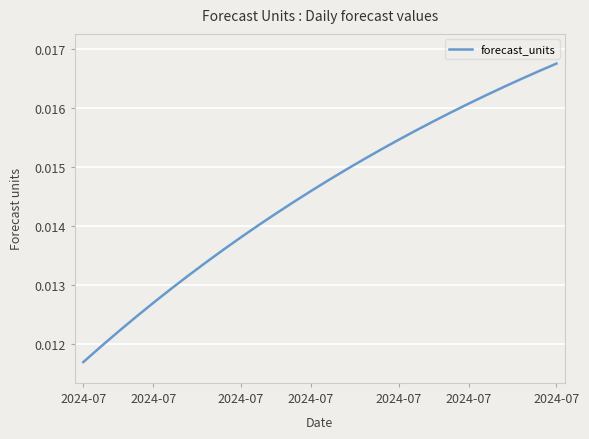

Is this an area chart (filled region under the line)?

No